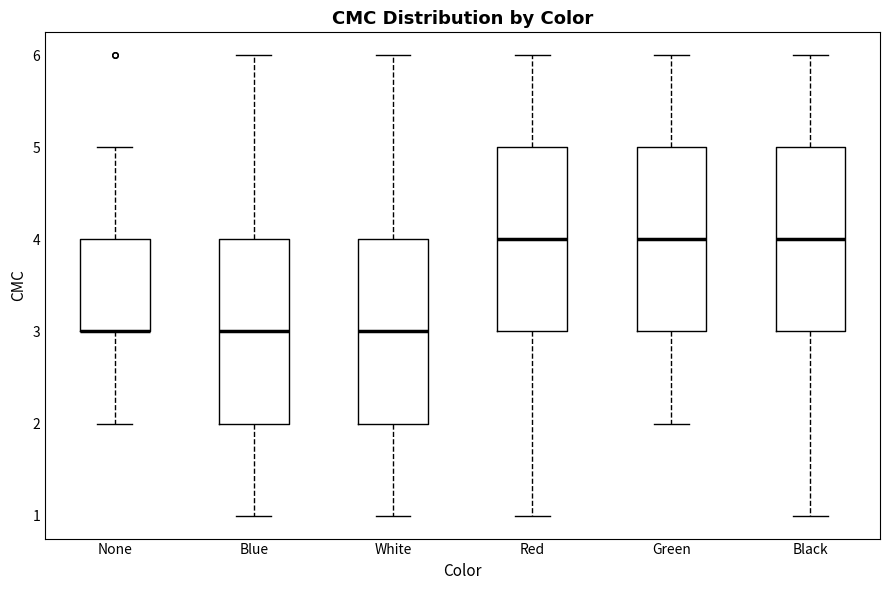

Where does the lower whisker of the box for Blue end on the y-axis? The values are not printed on the chart, so give them approximately, as read against the axis.

1